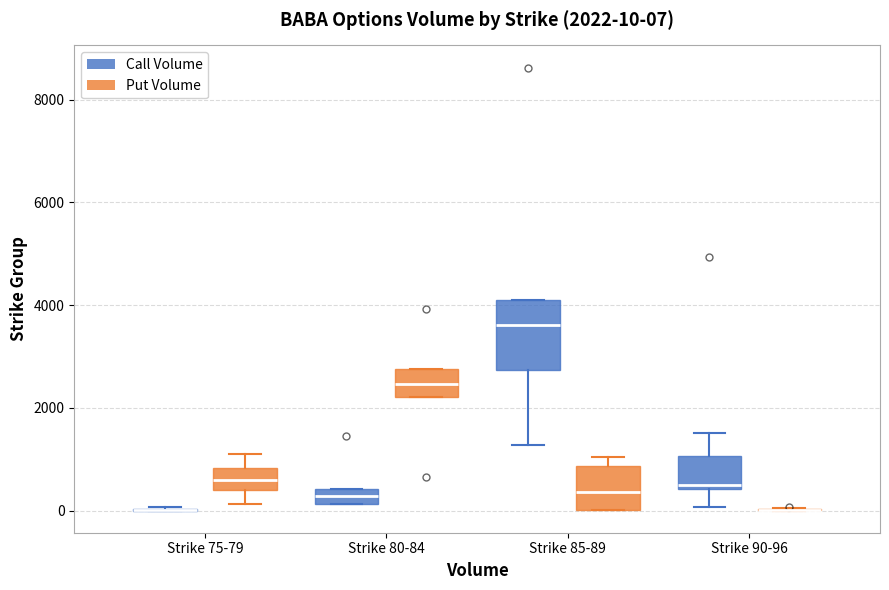

Which box is the tallest, from its lower edge to its upper edge?

Strike 85-89 (Call Volume)